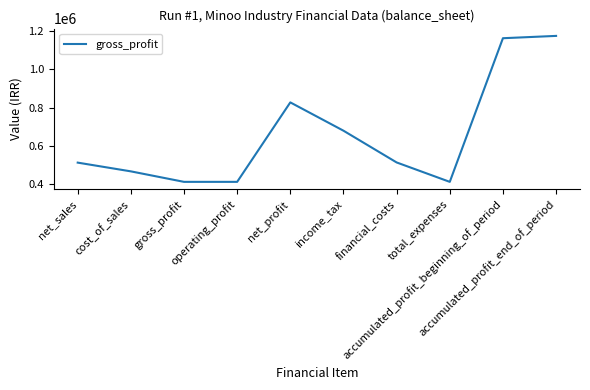

At which label is the value closest to 794004?

net_profit